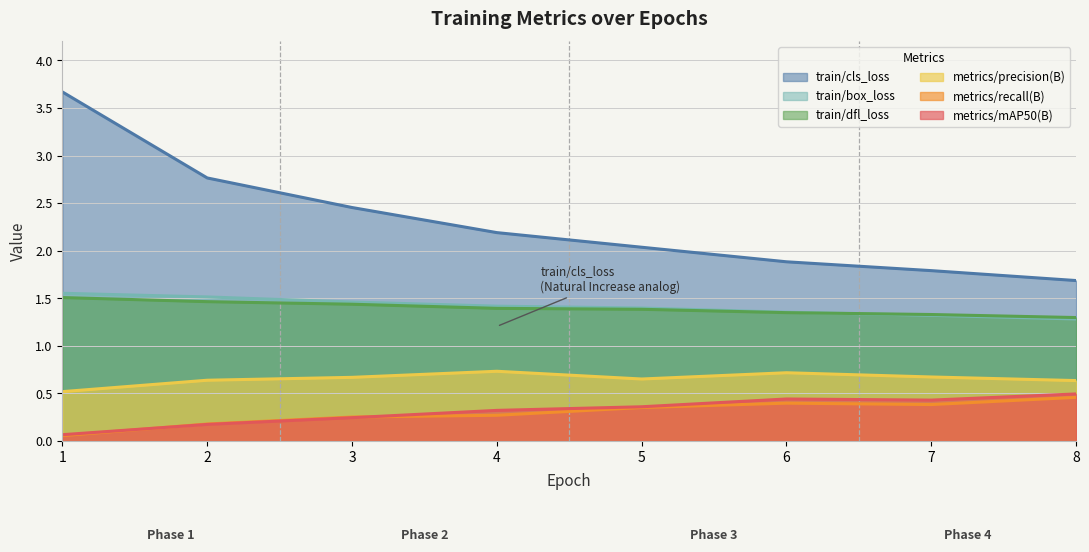

Rank the series at 7 from lowest to highest value.

metrics/recall(B), metrics/mAP50(B), metrics/precision(B), train/box_loss, train/dfl_loss, train/cls_loss